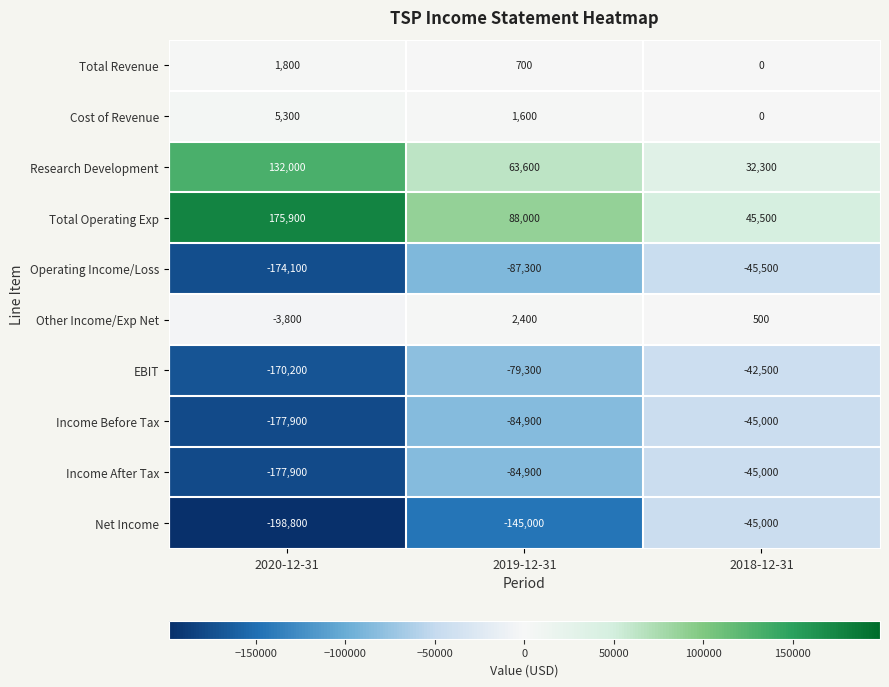

Reading right to left, list all the values displayed in this chart.

Total Revenue: 2018-12-31=0	2019-12-31=700	2020-12-31=1800
Cost of Revenue: 2018-12-31=0	2019-12-31=1600	2020-12-31=5300
Research Development: 2018-12-31=32300	2019-12-31=63600	2020-12-31=132000
Total Operating Exp: 2018-12-31=45500	2019-12-31=88000	2020-12-31=175900
Operating Income/Loss: 2018-12-31=-45500	2019-12-31=-87300	2020-12-31=-174100
Other Income/Exp Net: 2018-12-31=500	2019-12-31=2400	2020-12-31=-3800
EBIT: 2018-12-31=-42500	2019-12-31=-79300	2020-12-31=-170200
Income Before Tax: 2018-12-31=-45000	2019-12-31=-84900	2020-12-31=-177900
Income After Tax: 2018-12-31=-45000	2019-12-31=-84900	2020-12-31=-177900
Net Income: 2018-12-31=-45000	2019-12-31=-145000	2020-12-31=-198800